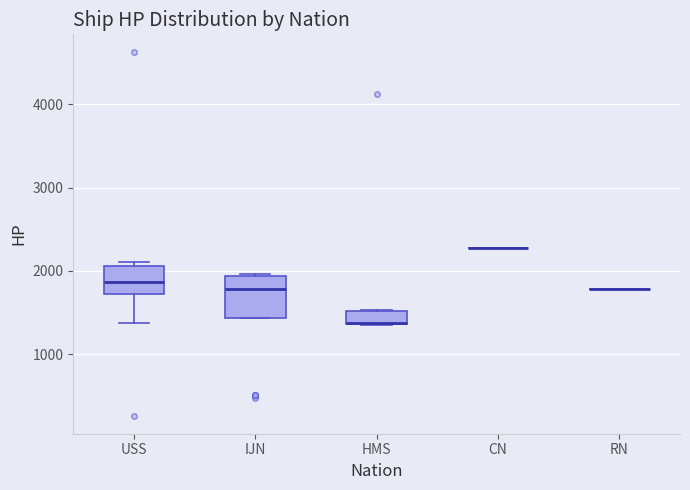

Reading left to right, transcribe this box plot: for each box, give where its median line is, the range the box spans, and where its two whiskers end, as read against the y-axis. The values are not printed on the chart, so give them approximately, as read against the axis.

USS: median 1900, box 1700 to 2100, whiskers 1400 to 2100 (just above the box's upper edge)
IJN: median 1800, box 1400 to 1900, whiskers 1400 to 2000
HMS: median 1400 (drawn on the box's lower edge), box 1400 to 1500, whiskers 1300 to 1500
CN: box collapsed to a line at 2300, whiskers 2300 to 2300
RN: box collapsed to a line at 1800, whiskers 1800 to 1800